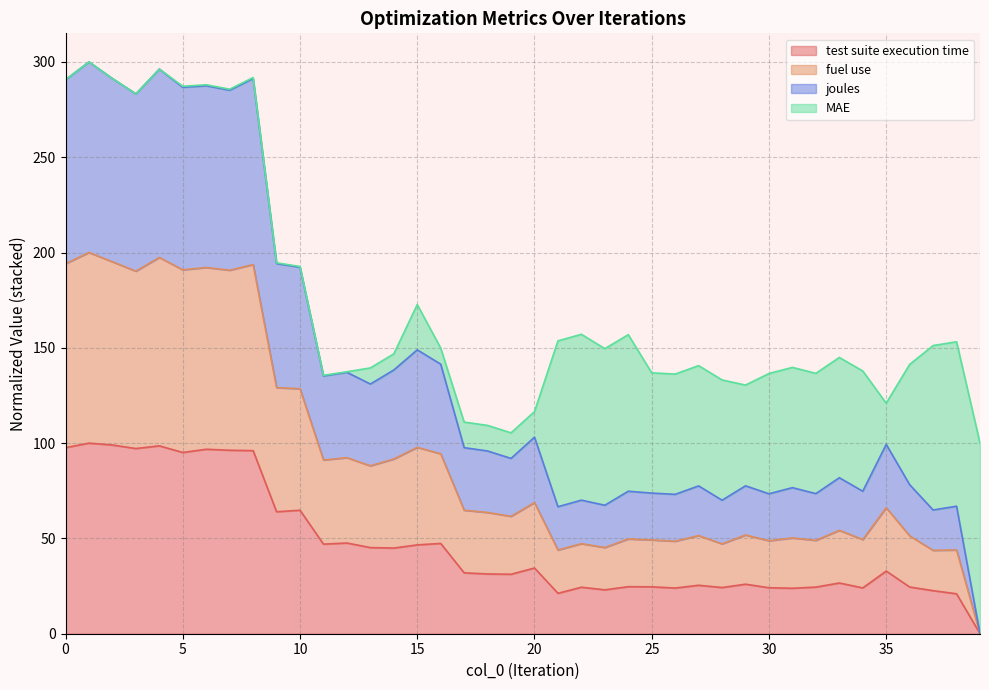

True or false: fuel use has more than 1 interior local peaks.

True